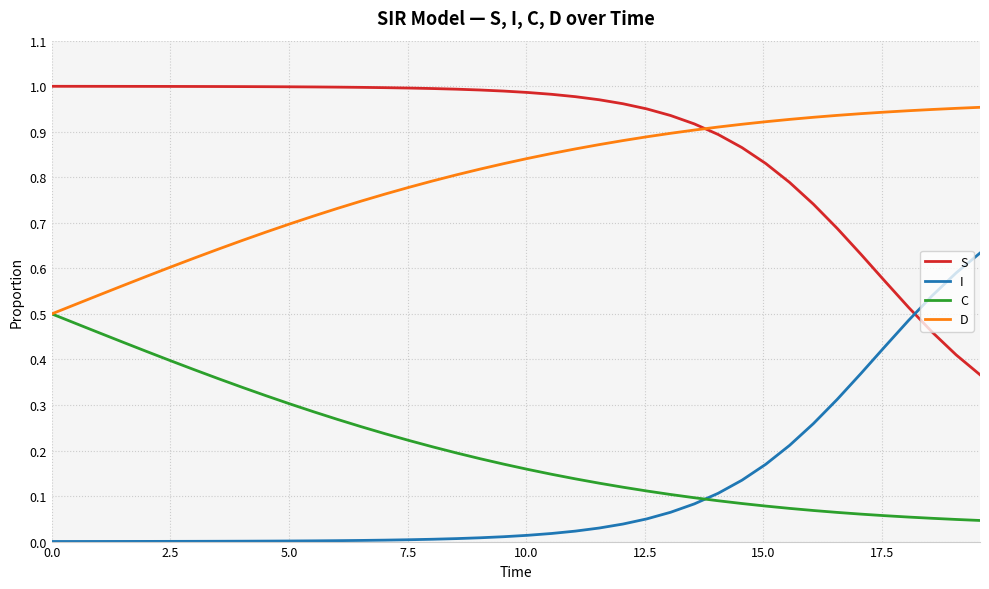

Rank the series by their maximum value, from lowest to highest.

C, I, D, S